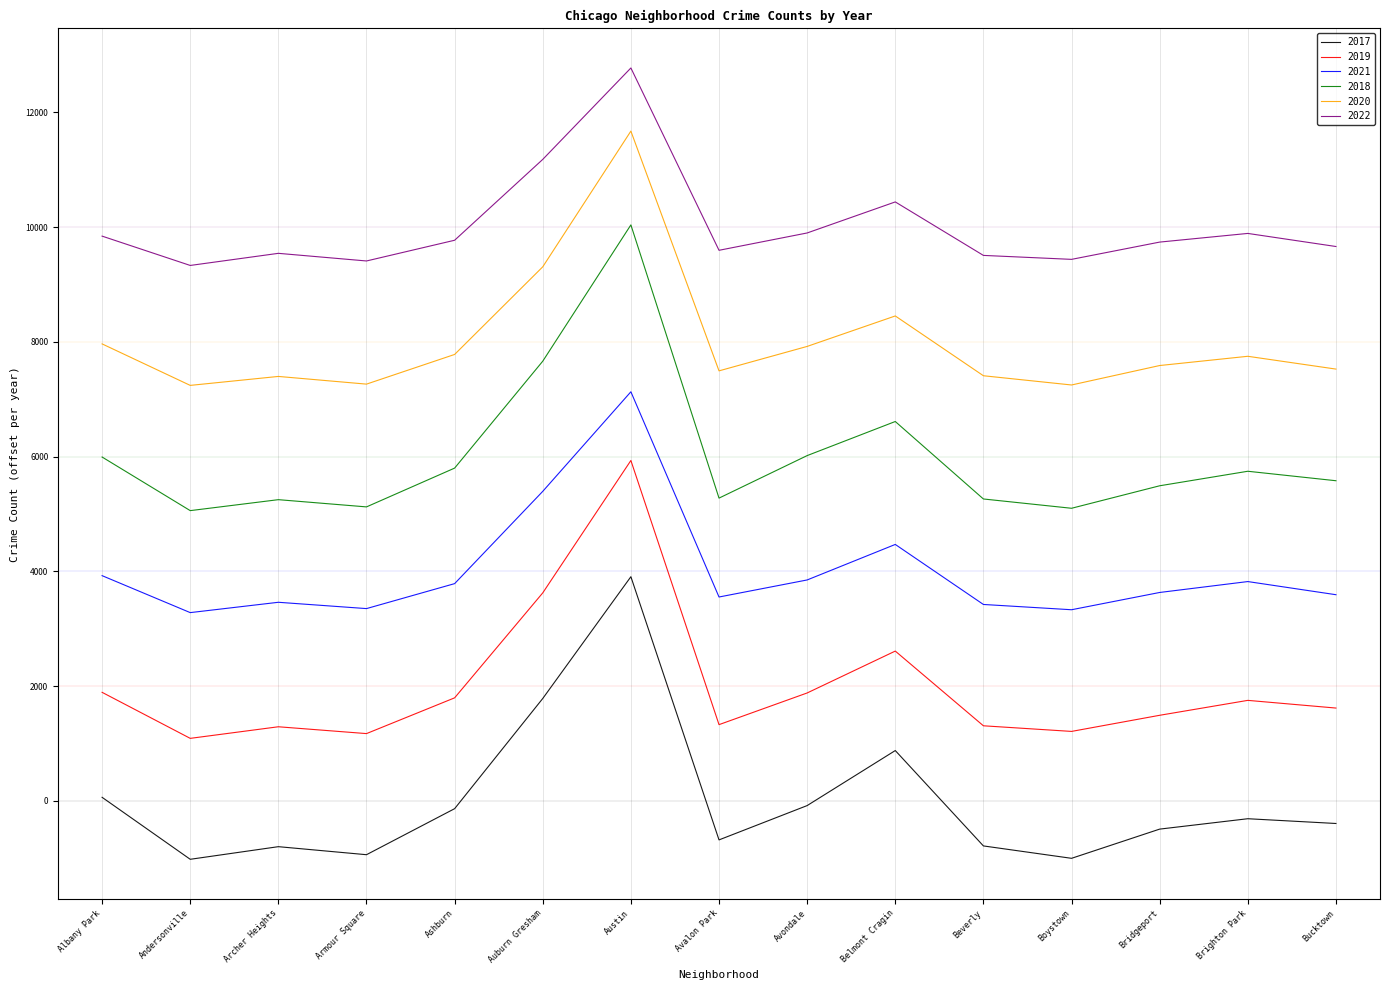

What is the total value across all series at Belmont Cragin?

33456.5